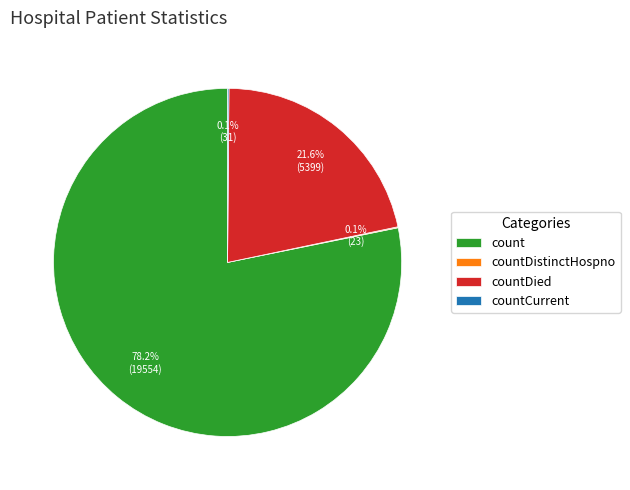

To the nearest percent, what is the difference between the largest and smallest slice percentages?

78%